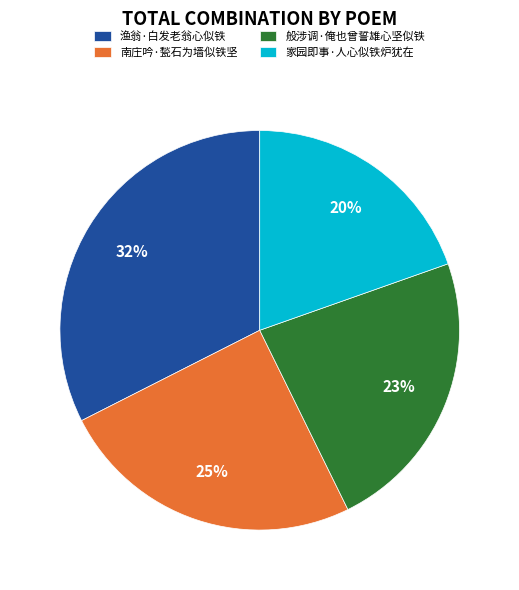

What is the ratio of the value at 渔翁·白发老翁心似铁 to the value at 般涉调·俺也曾誓雄心坚似铁?

1.4